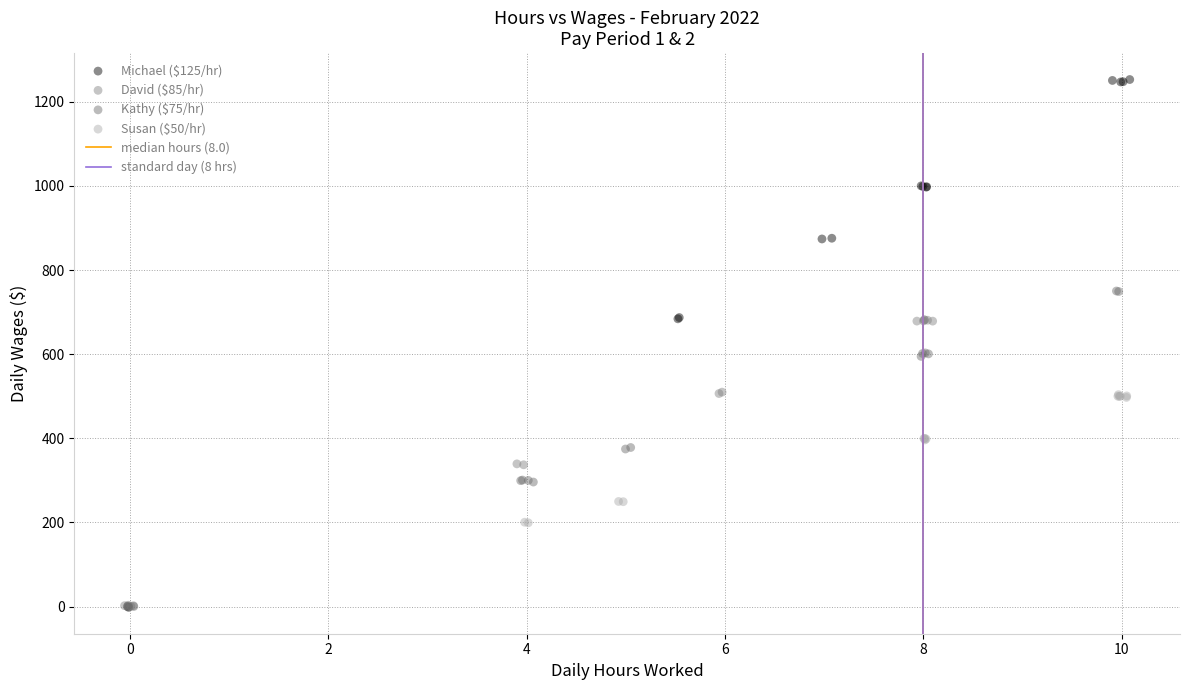

Which series reaches the maximum Y coordinate?

Michael ($125/hr)